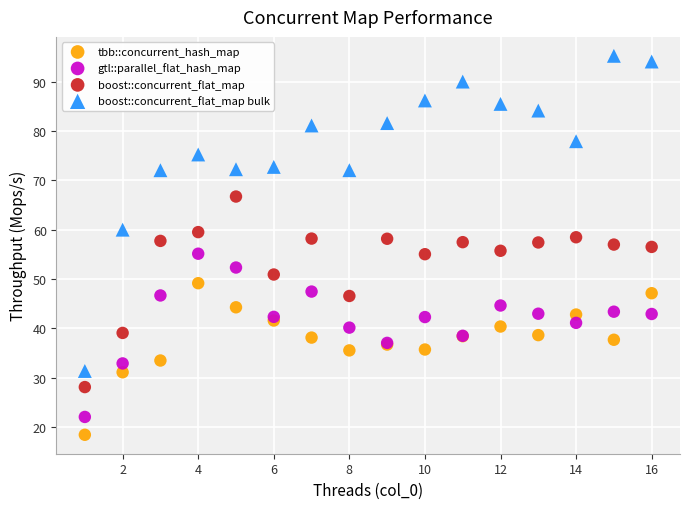

What is the X range (max minus min) for the scatter plot?

15.0